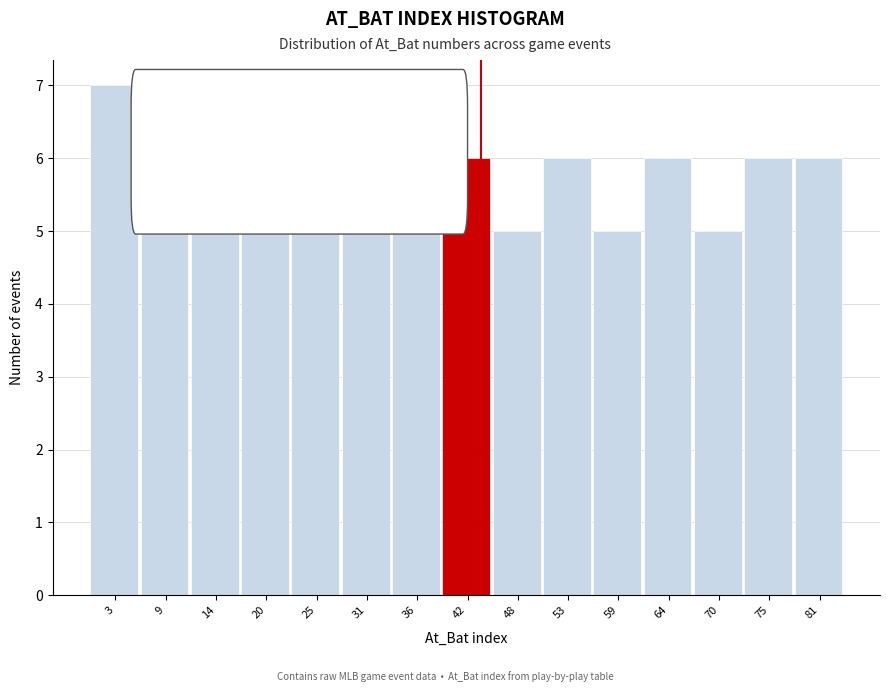

Reading left to right, list all the values displayed in this chart.

7	7	5	7	5	7	5	6	5	6	5	6	5	6	6